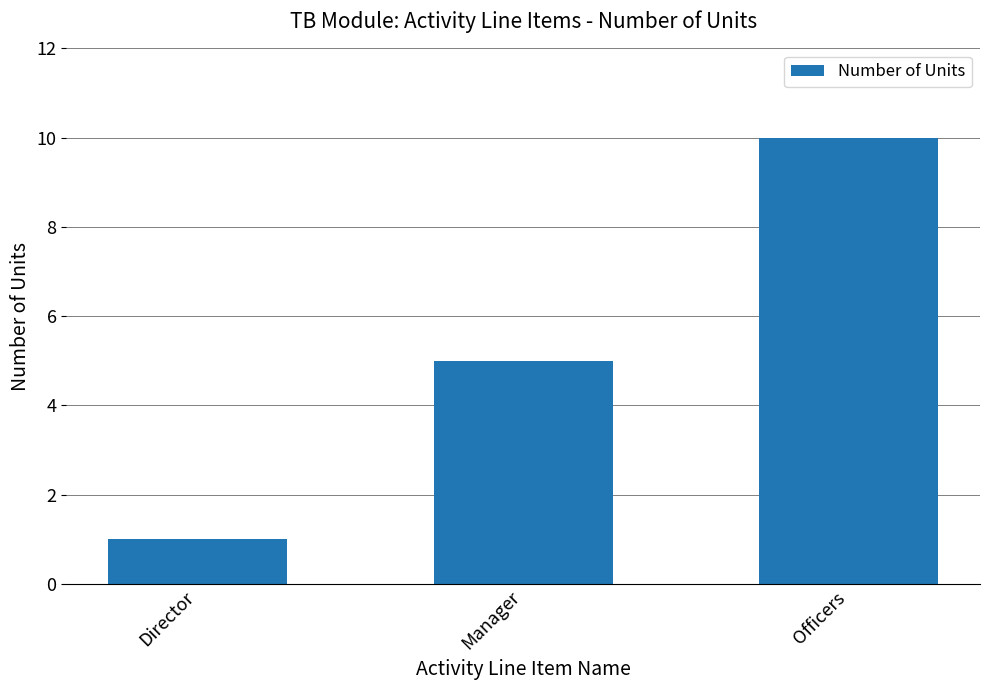

Reading right to left, transcribe all the data shown in this chart.

Officers=10	Manager=5	Director=1